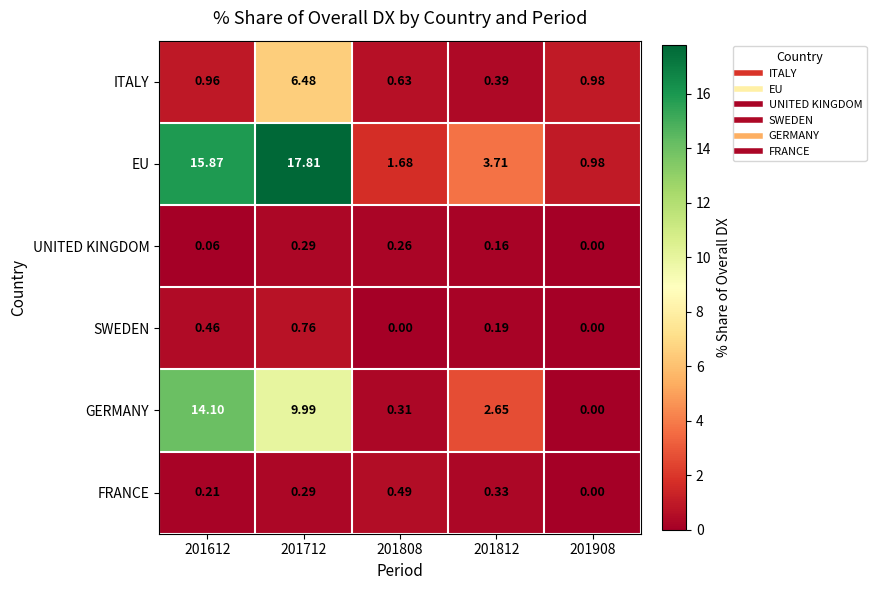

At 201612, list the series in order from largest to smallest.

EU, GERMANY, ITALY, SWEDEN, FRANCE, UNITED KINGDOM